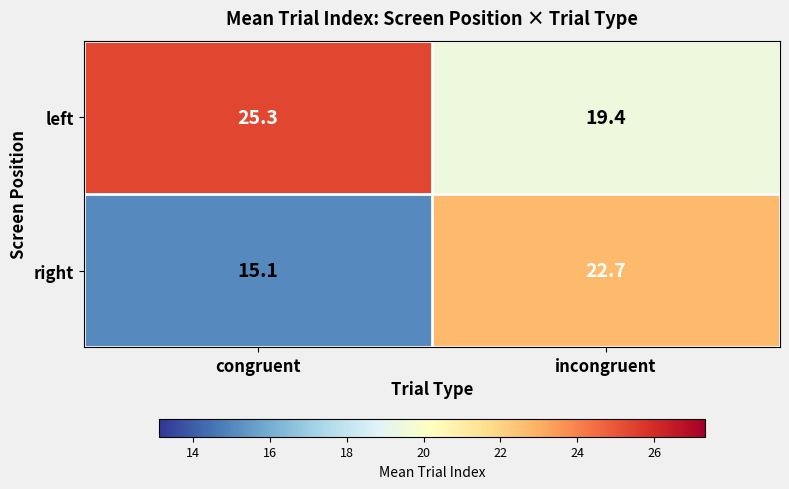

Which label corresponds to the smallest value in the chart?

congruent